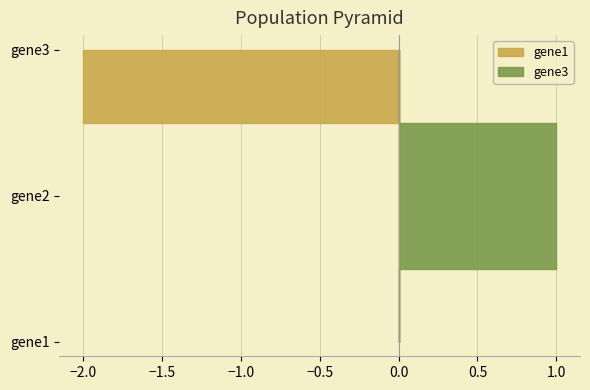

Reading left to right, what are all the values shown in this chart?

gene1: gene1=0	gene2=0	gene3=2
gene3: gene1=0	gene2=1	gene3=0